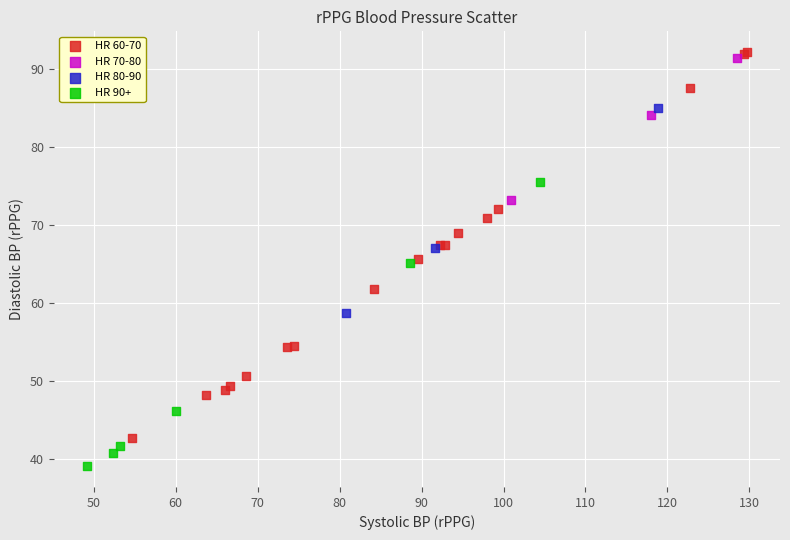

What are all the series names shown in the legend?

HR 60-70, HR 70-80, HR 80-90, HR 90+